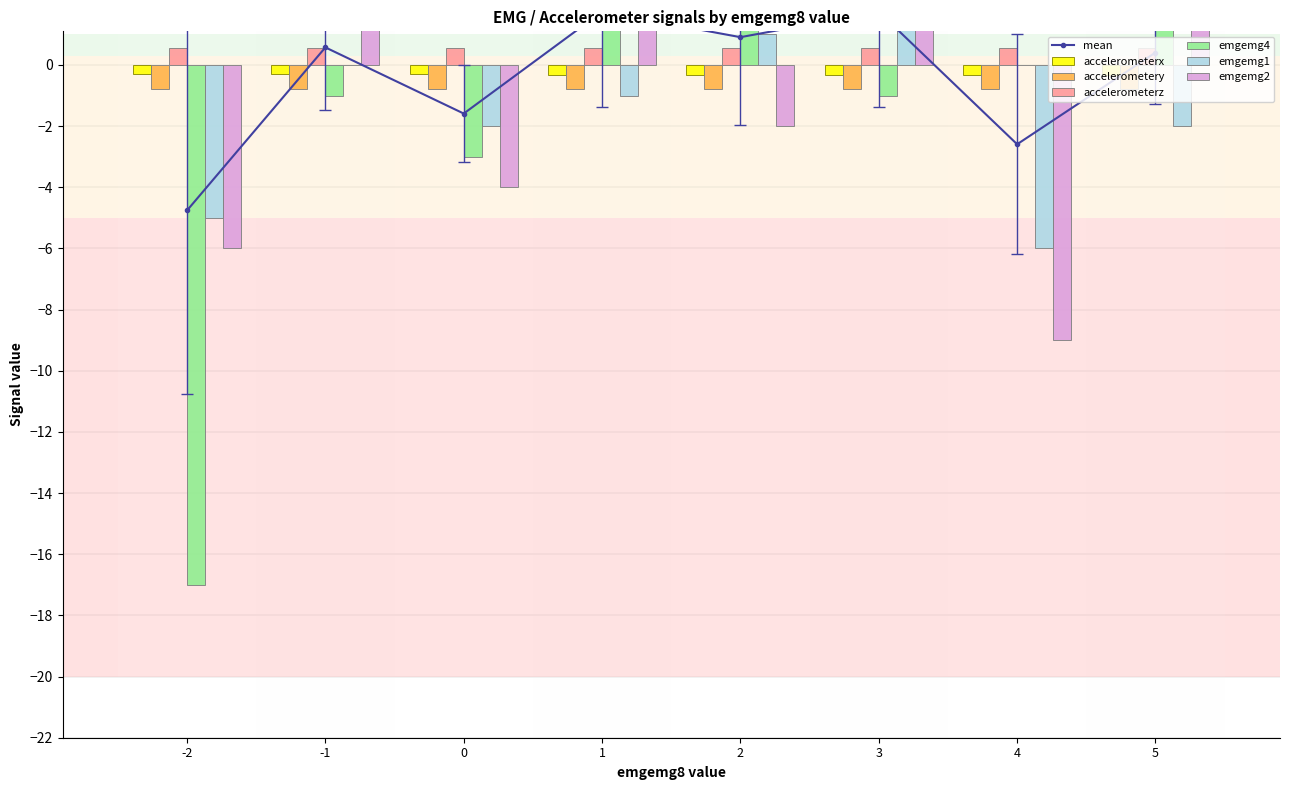

Reading left to right, transcribe all the data shown in this chart.

accelerometerx: -2=-0.3	-1=-0.3	0=-0.3	1=-0.3	2=-0.3	3=-0.3	4=-0.3	5=-0.3
accelerometery: -2=-0.8	-1=-0.8	0=-0.8	1=-0.8	2=-0.8	3=-0.8	4=-0.8	5=-0.8
accelerometerz: -2=0.5	-1=0.5	0=0.6	1=0.5	2=0.6	3=0.5	4=0.6	5=0.6
emgemg4: -2=-17.0	-1=-1.0	0=-3.0	1=7.0	2=7.0	3=-1.0	4=0.0	5=3.0
emgemg1: -2=-5.0	-1=0.0	0=-2.0	1=-1.0	2=1.0	3=5.0	4=-6.0	5=-2.0
emgemg2: -2=-6.0	-1=5.0	0=-4.0	1=5.0	2=-2.0	3=7.0	4=-9.0	5=2.0